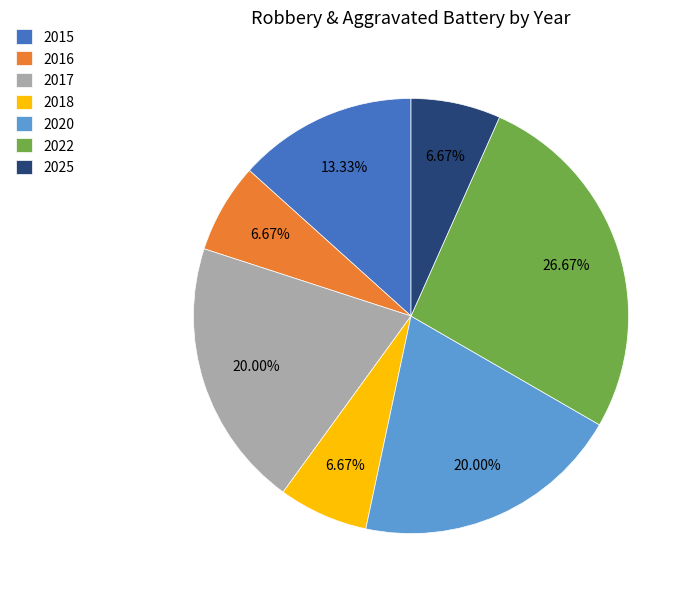

Does 2015 represent more than half of the total?

No